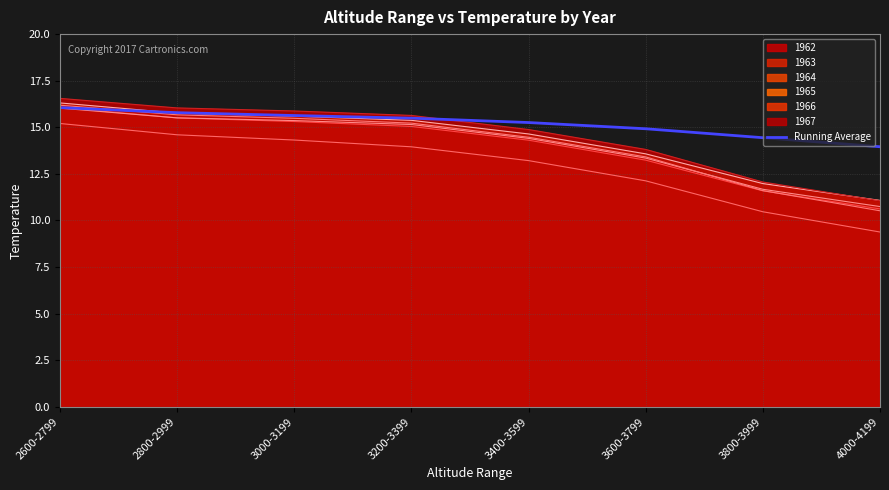

Reading left to right, list all the values displayed in this chart.

16.1	15.8	15.6	15.5	15.3	14.9	14.4	14.0